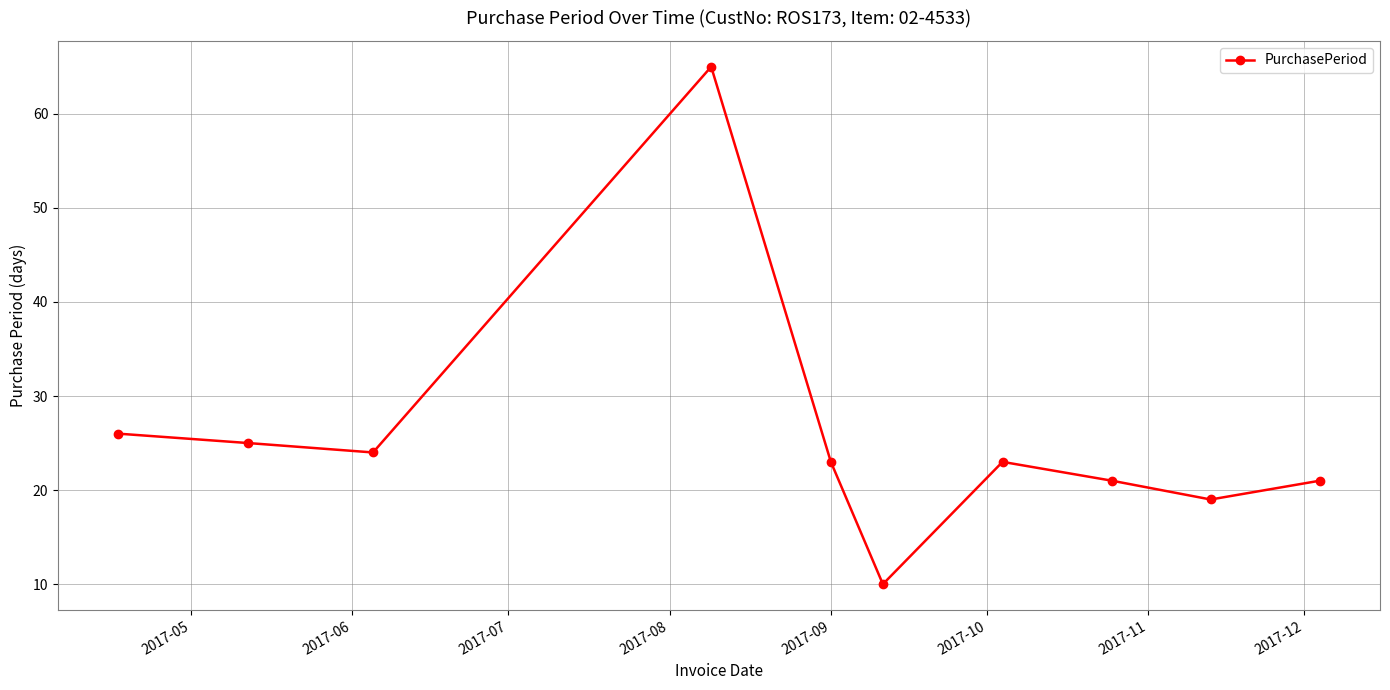

What is the greatest value displayed?

65